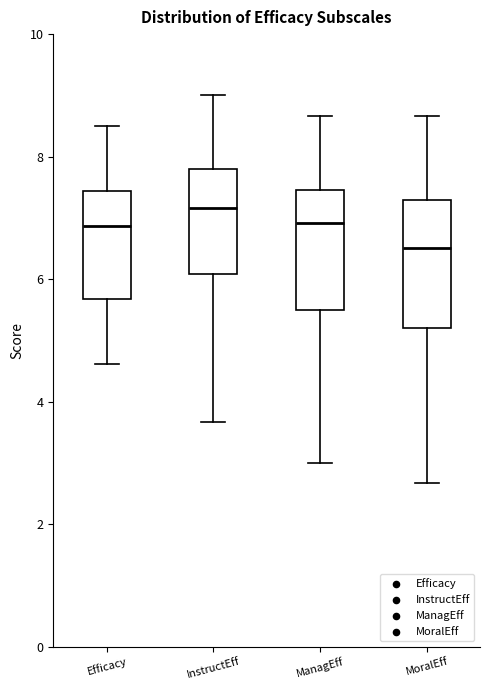

Where does the median line of the box for InstructEff sit on the y-axis? The values are not printed on the chart, so give them approximately, as read against the axis.

7.2